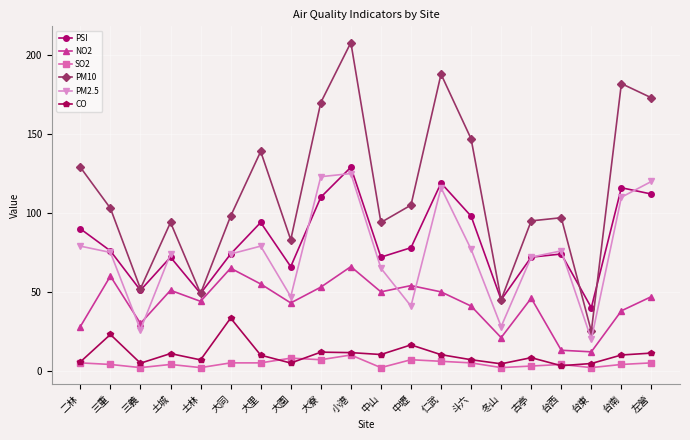

What is the maximum value for NO2?

66.0